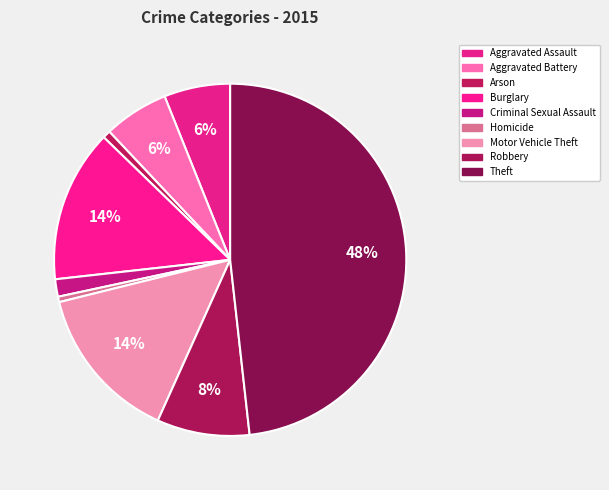

To the nearest percent, what is the combined percentage of Motor Vehicle Theft and Burglary?

28%